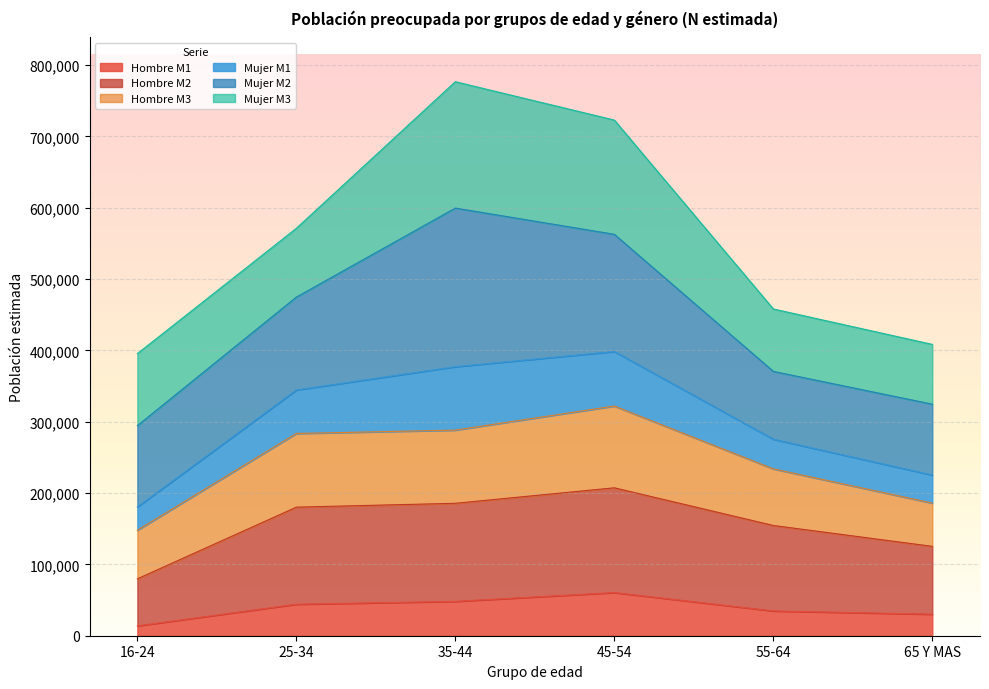

What is the total value across all series at 35-44?

776638